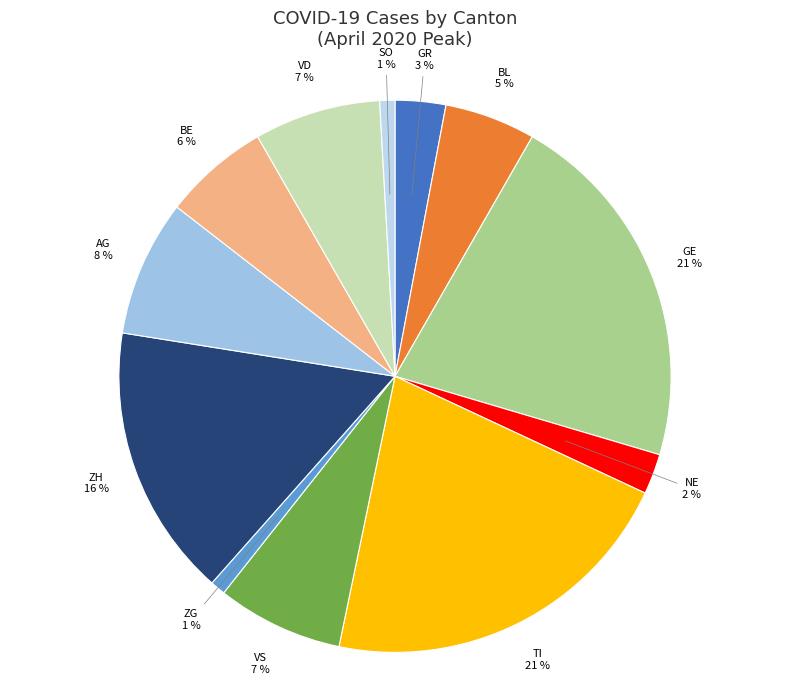

Is there any slice that represents more than half of the pie?

No